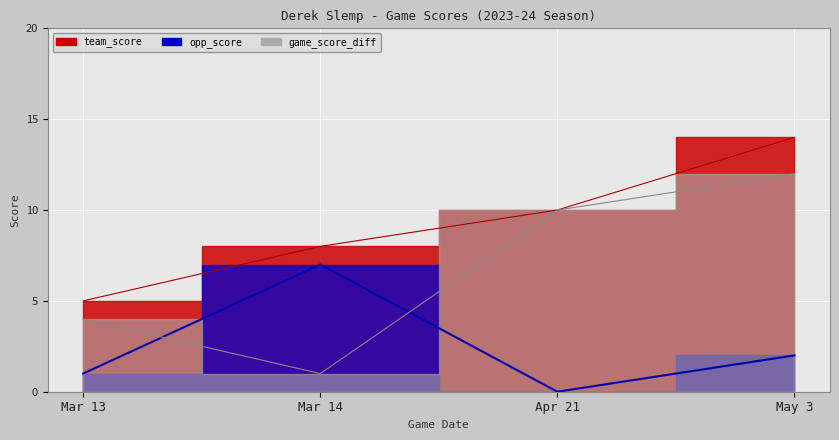

True or false: team_score and opp_score intersect in this chart.

False